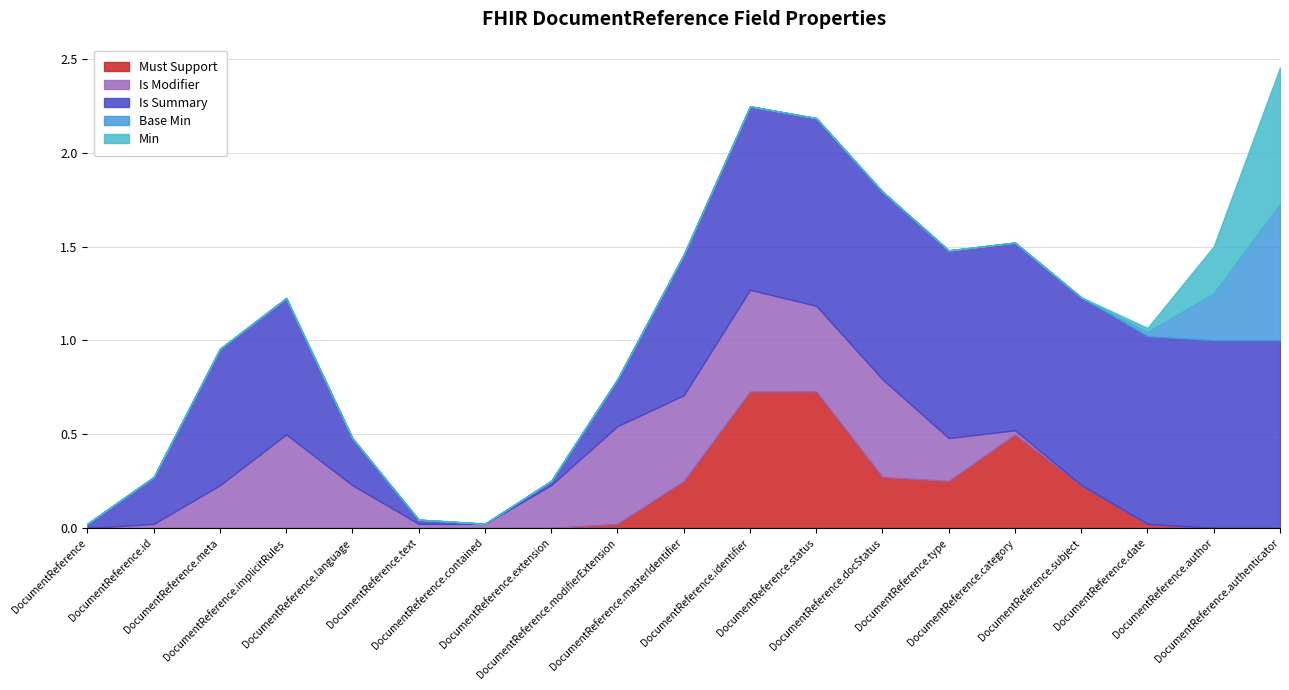

At DocumentReference.type, list the series in order from smallest to largest.

Must Support, Is Modifier, Base Min, Min, Is Summary